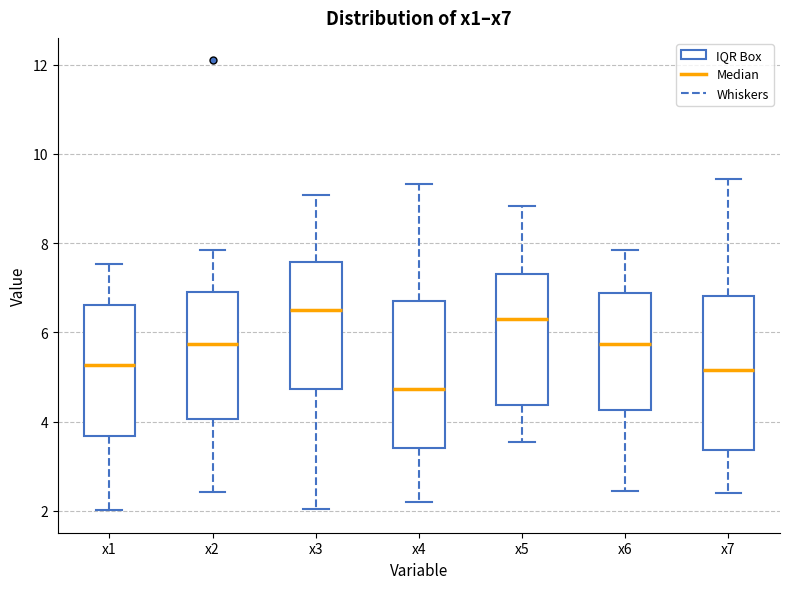

Which box's median line is the lowest?

x4